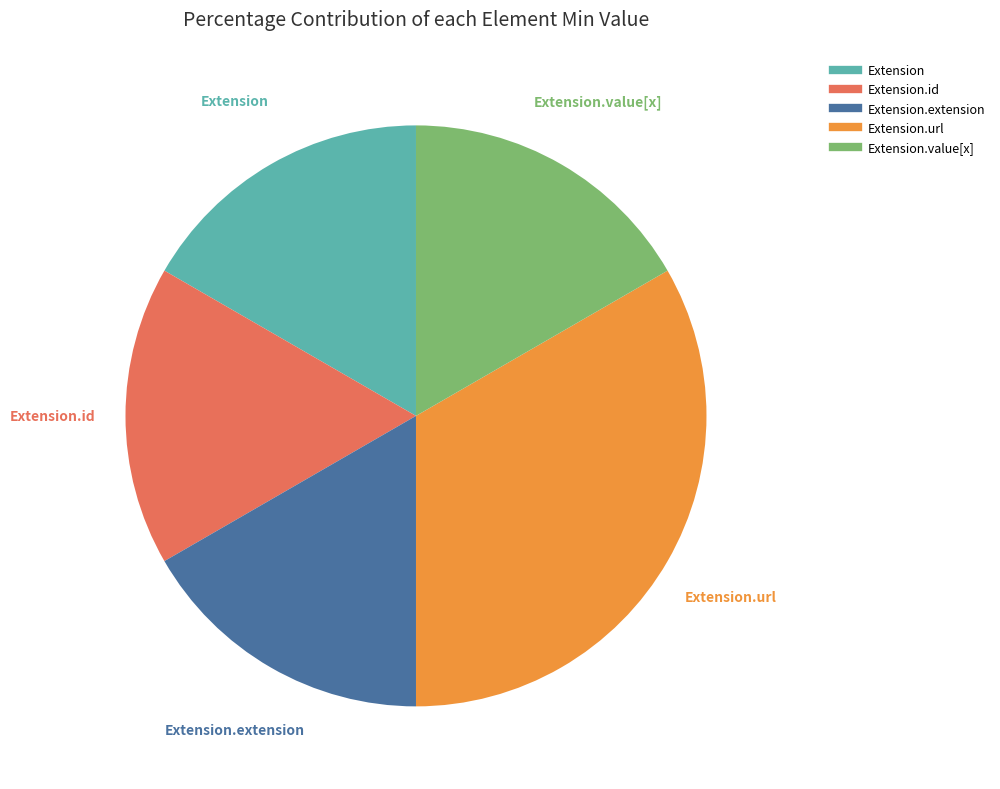

Does any single category account for the majority?

No